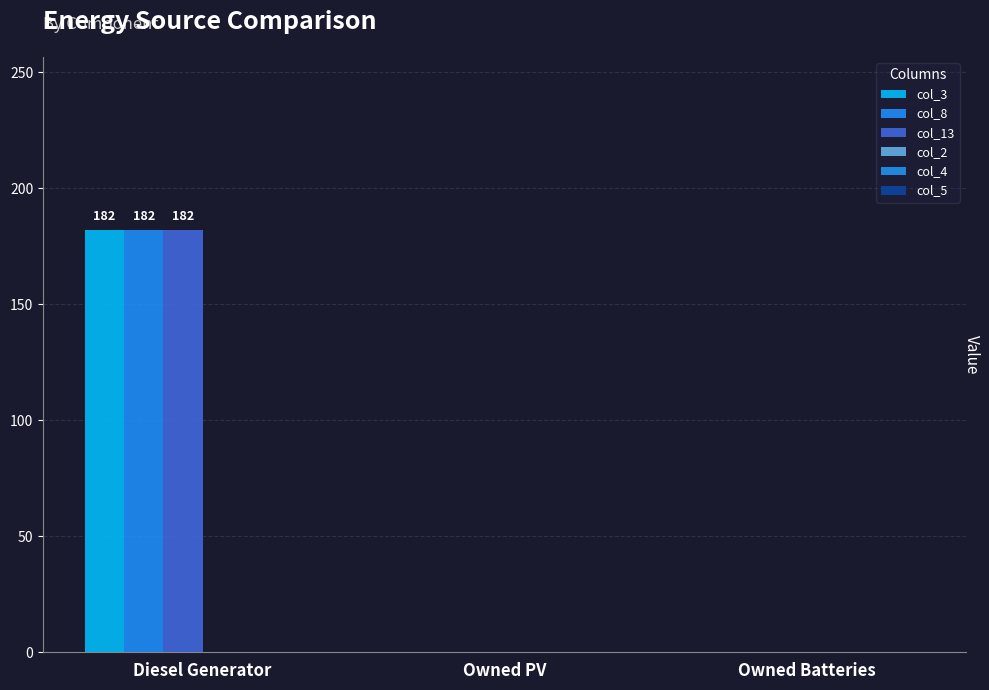

How many categories are shown in the chart?

3